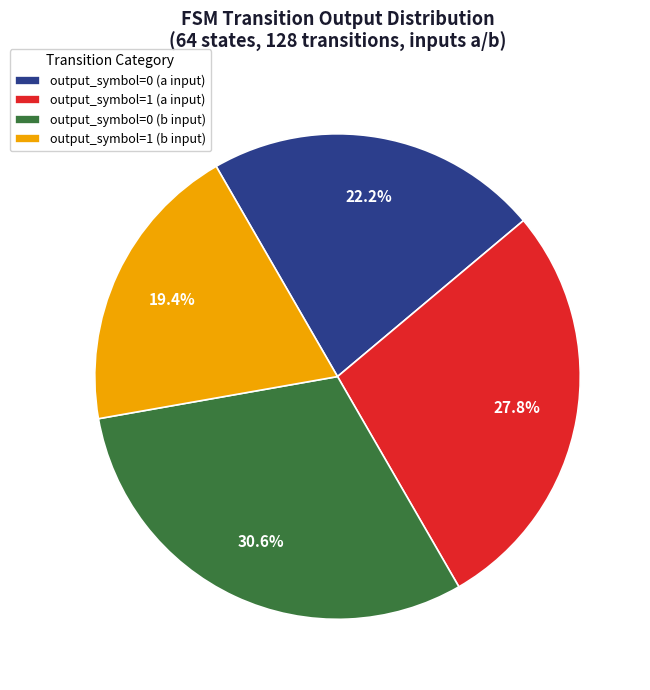

Between output_symbol=1 (a input) and output_symbol=0 (a input), which is larger?

output_symbol=1 (a input)